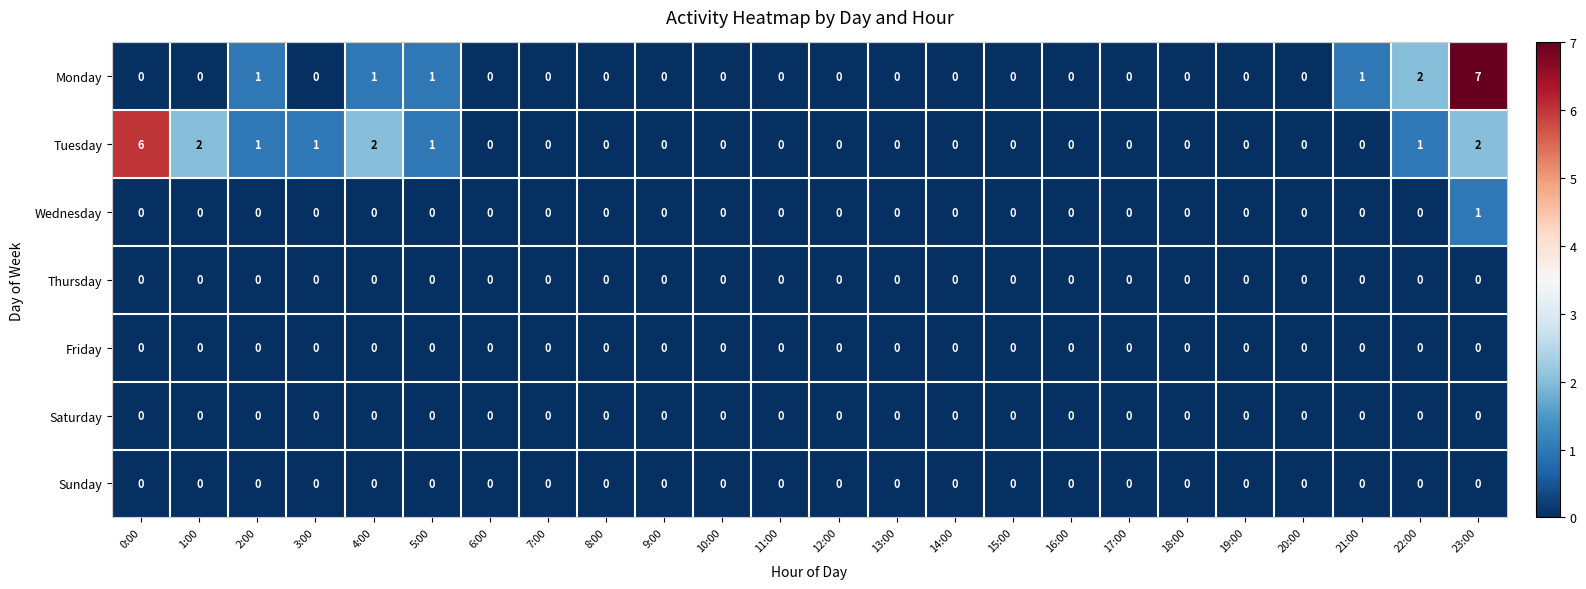

What is the difference between the maximum and minimum values in the Monday series?

7